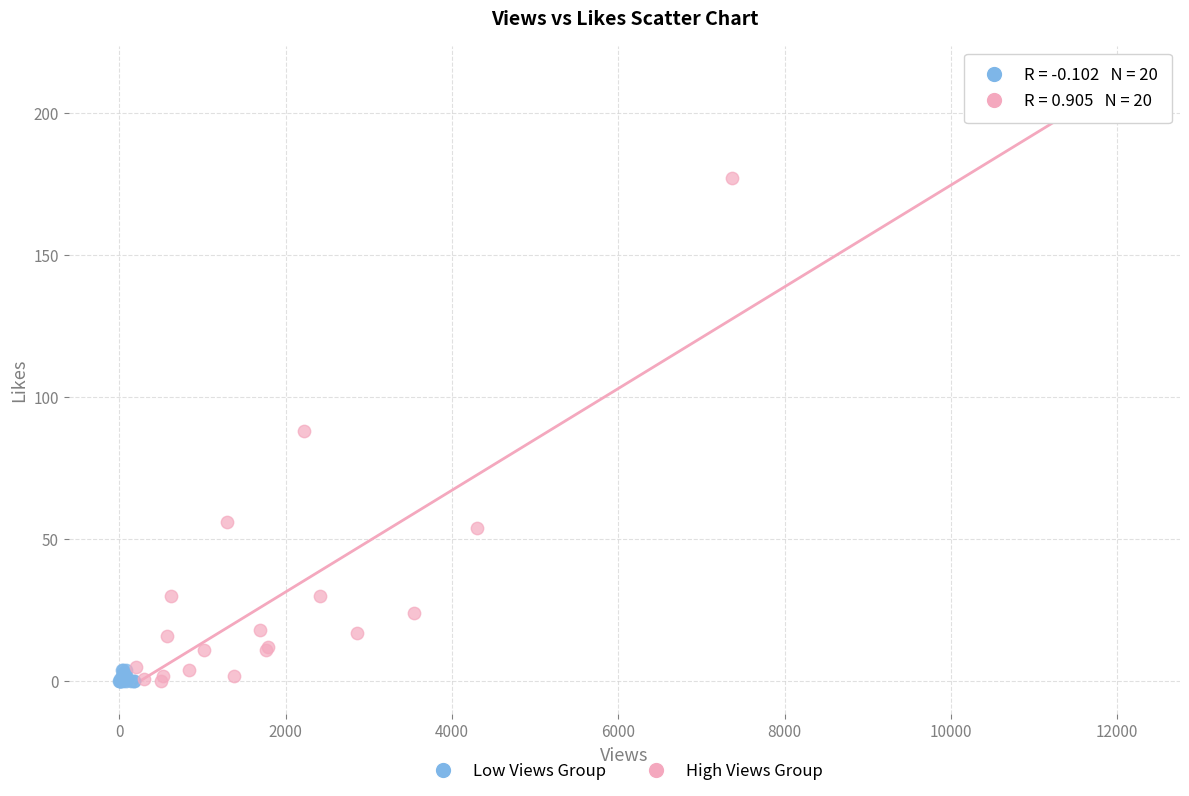

Which series contains the highest Y value?

High Views Group